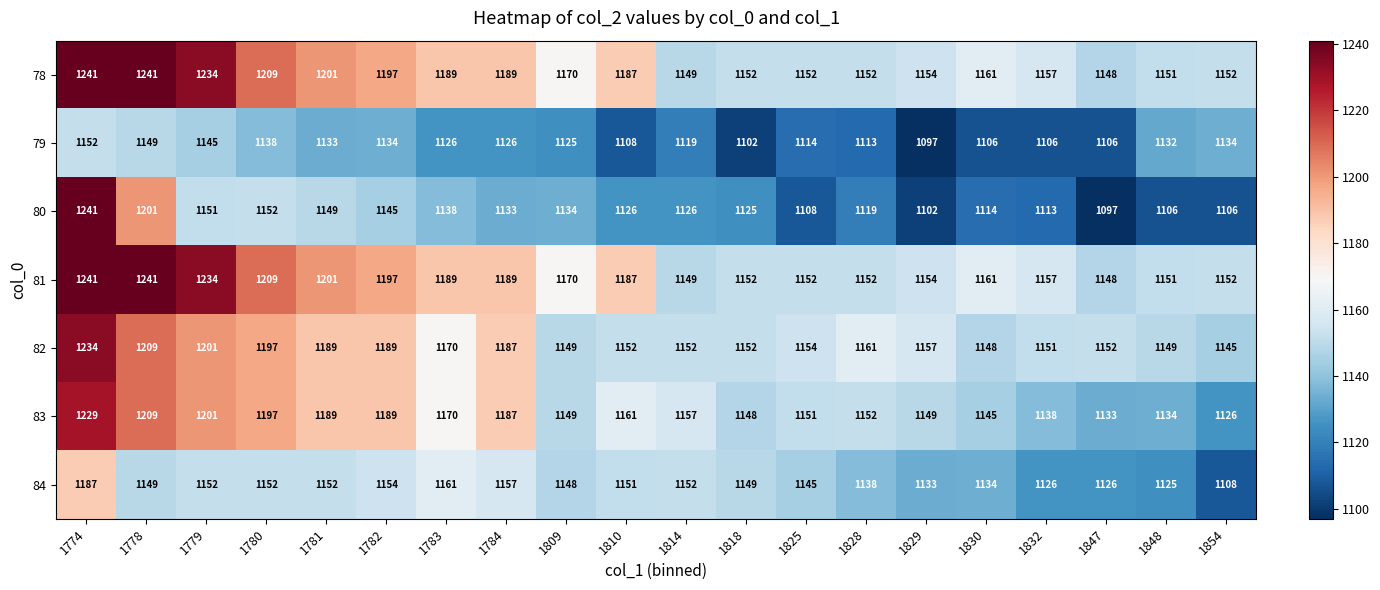

At how many categories does at least one series exceed 1240?

2